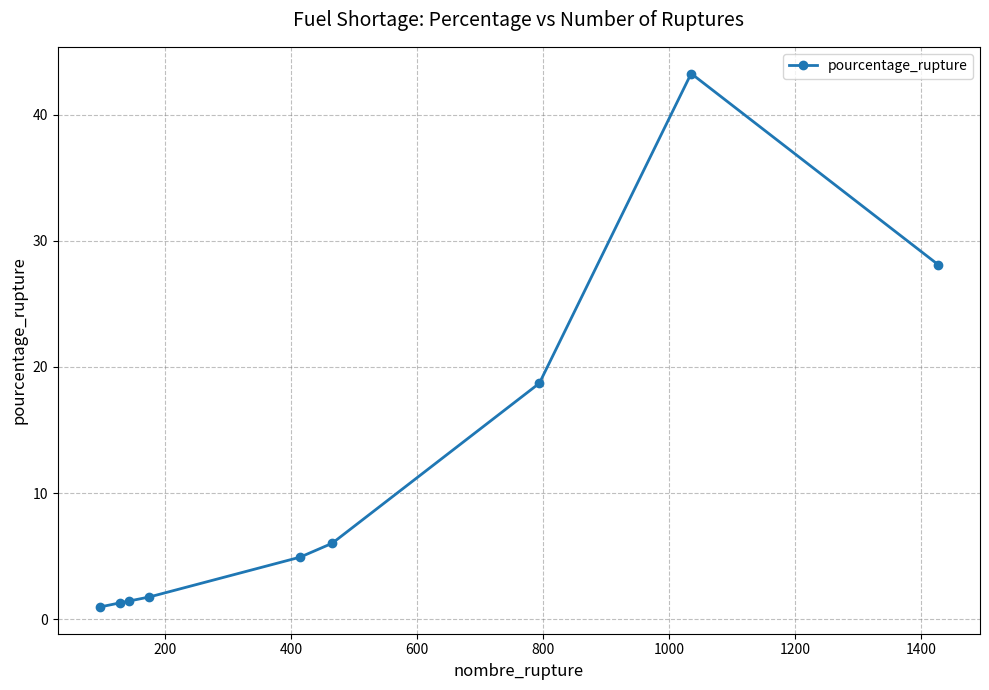

True or false: the data has more than 2 interior local peaks.

False